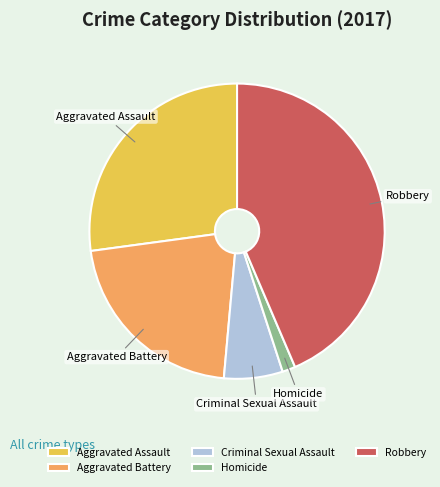

Is Robbery the majority of the pie?

No